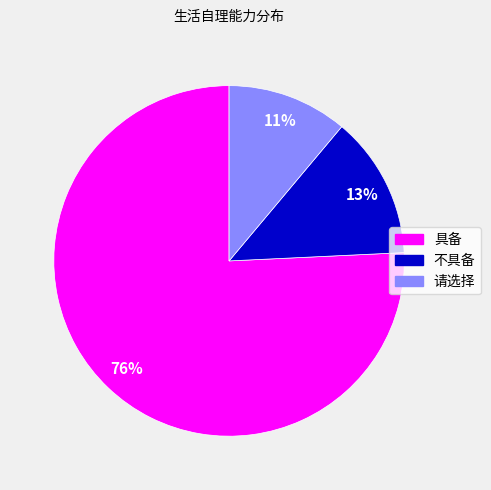

Is there a majority slice in this chart?

Yes